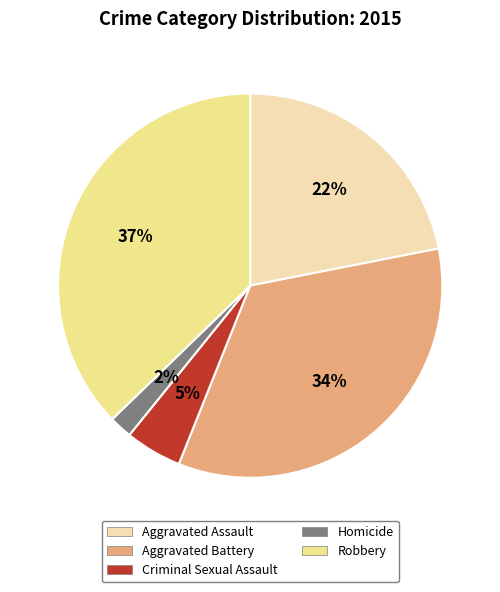

Is it true that Robbery is 37% of the pie?

True